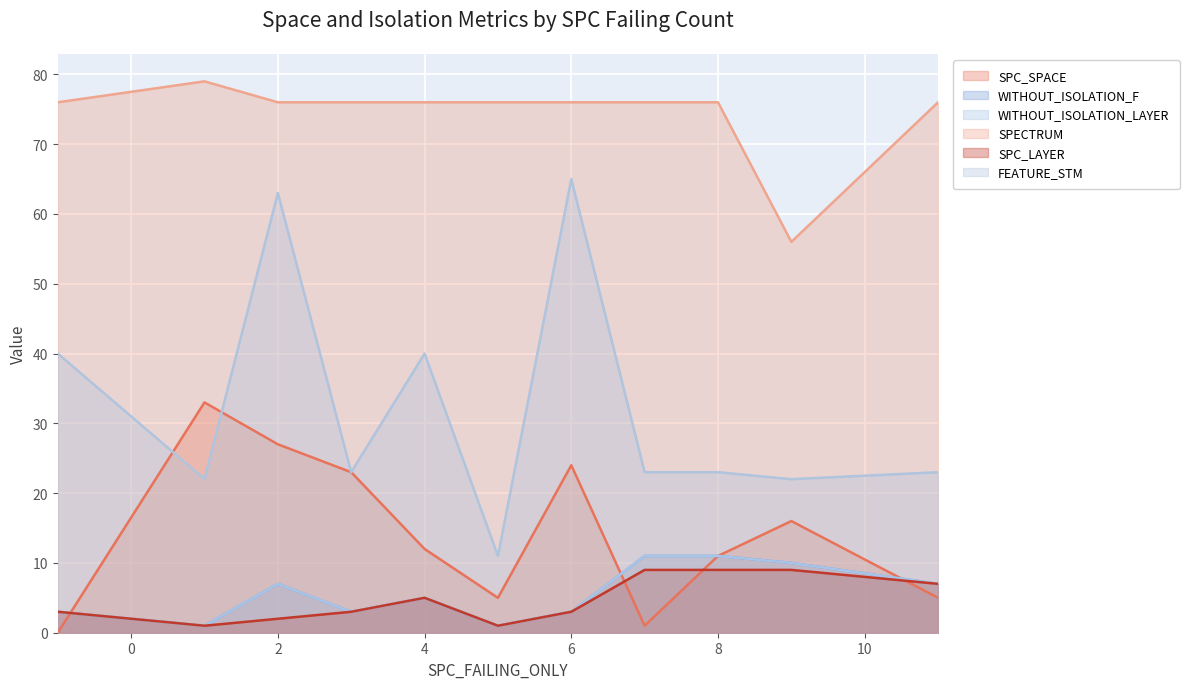

How many distinct data groups are displayed?

6